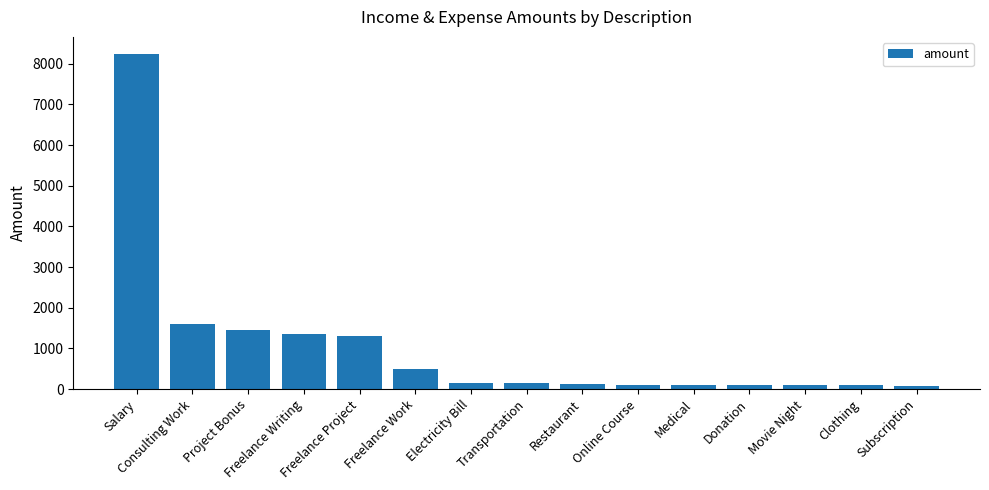

What is the difference between the second highest and second lowest values?

1510.0